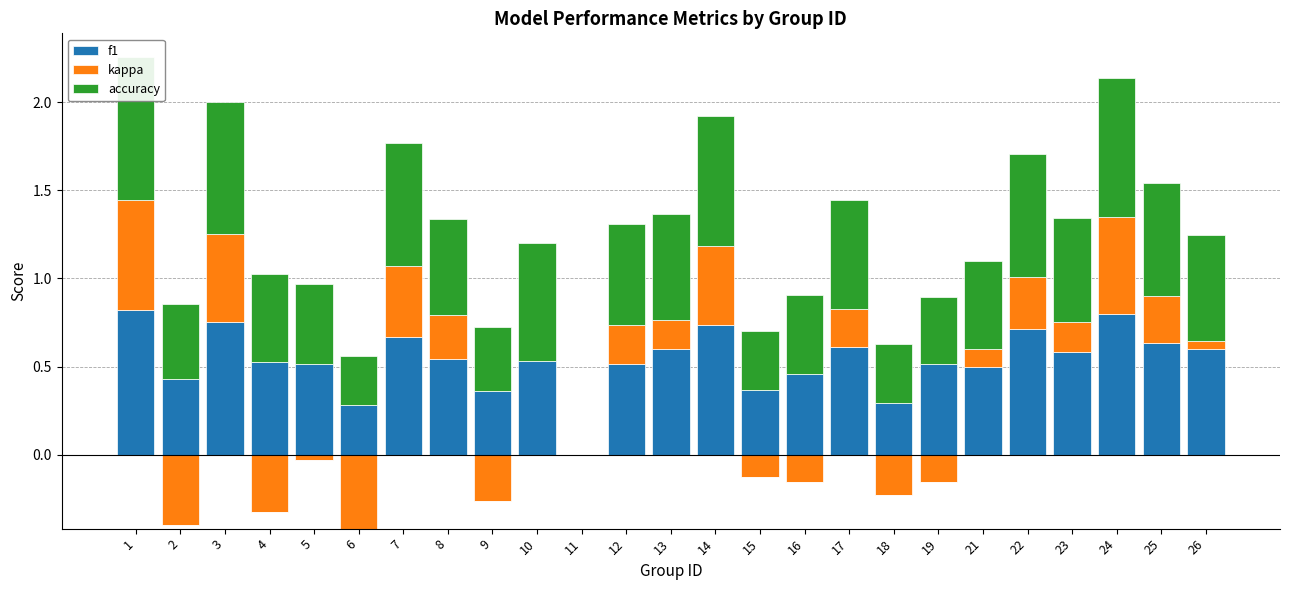

What are all the series names shown in the legend?

f1, kappa, accuracy